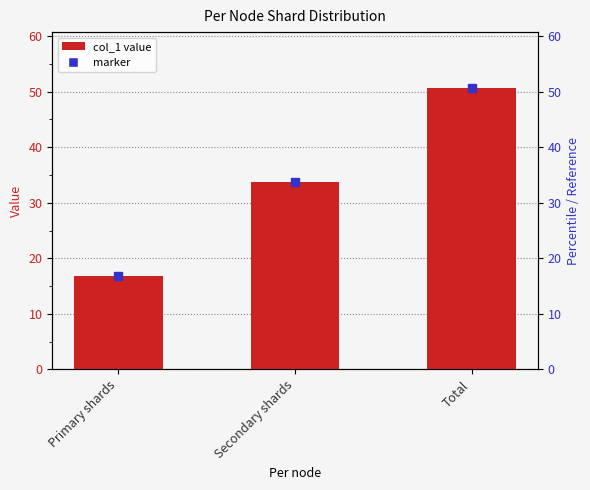

What is the value of the 2nd bar from the left?

33.7